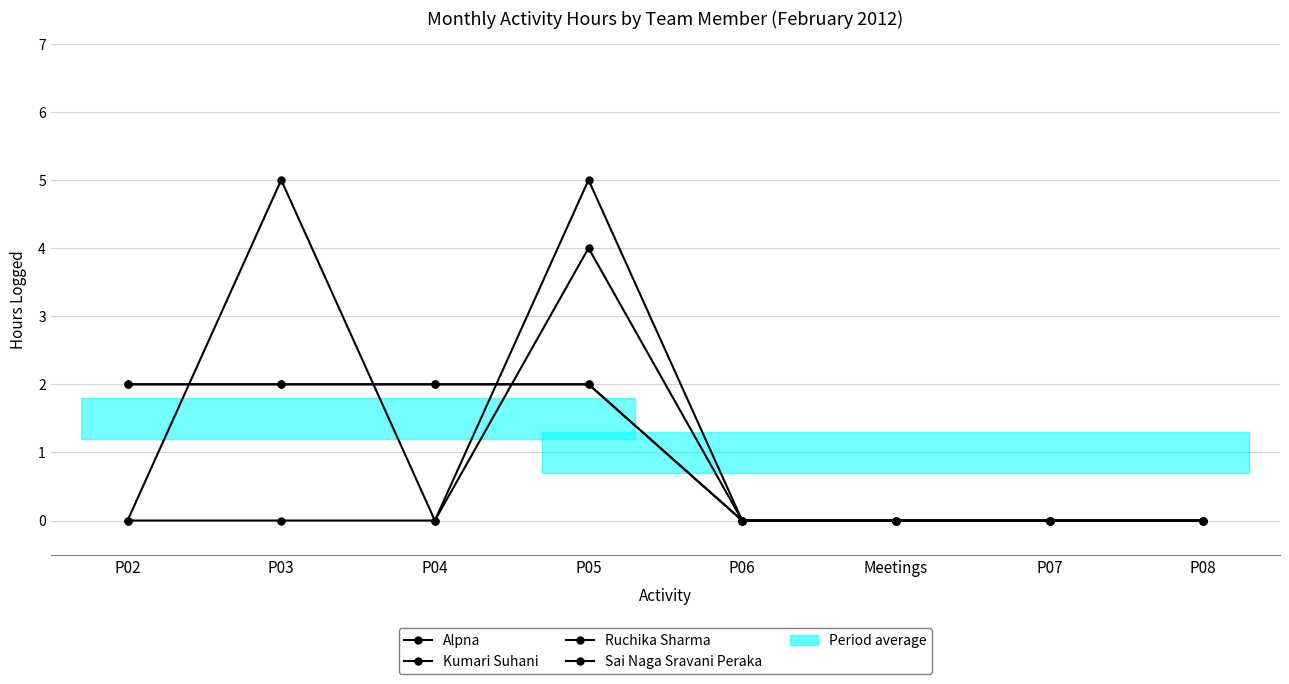

True or false: Kumari Suhani and Alpna intersect in this chart.

True